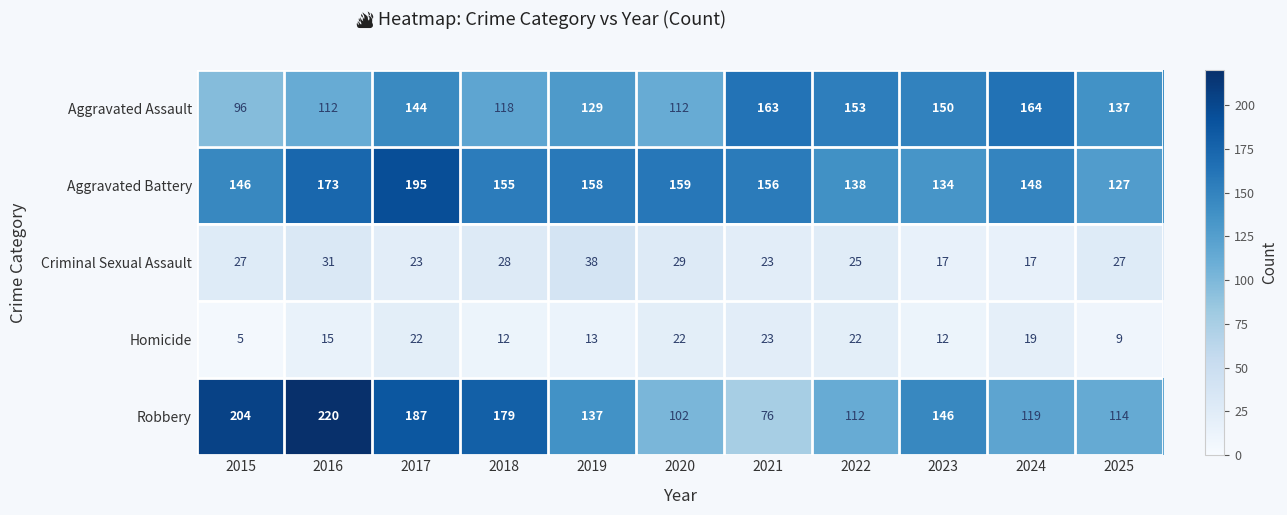

What is the difference between the second highest and minimum values in the Aggravated Assault series?

67